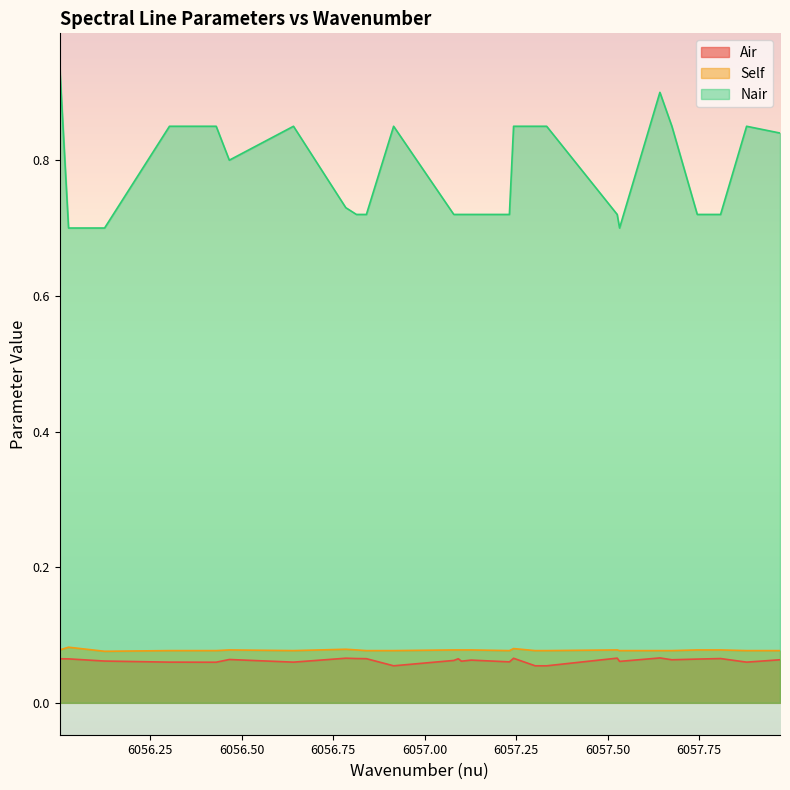

Which series has the largest range (max minus min)?

Nair